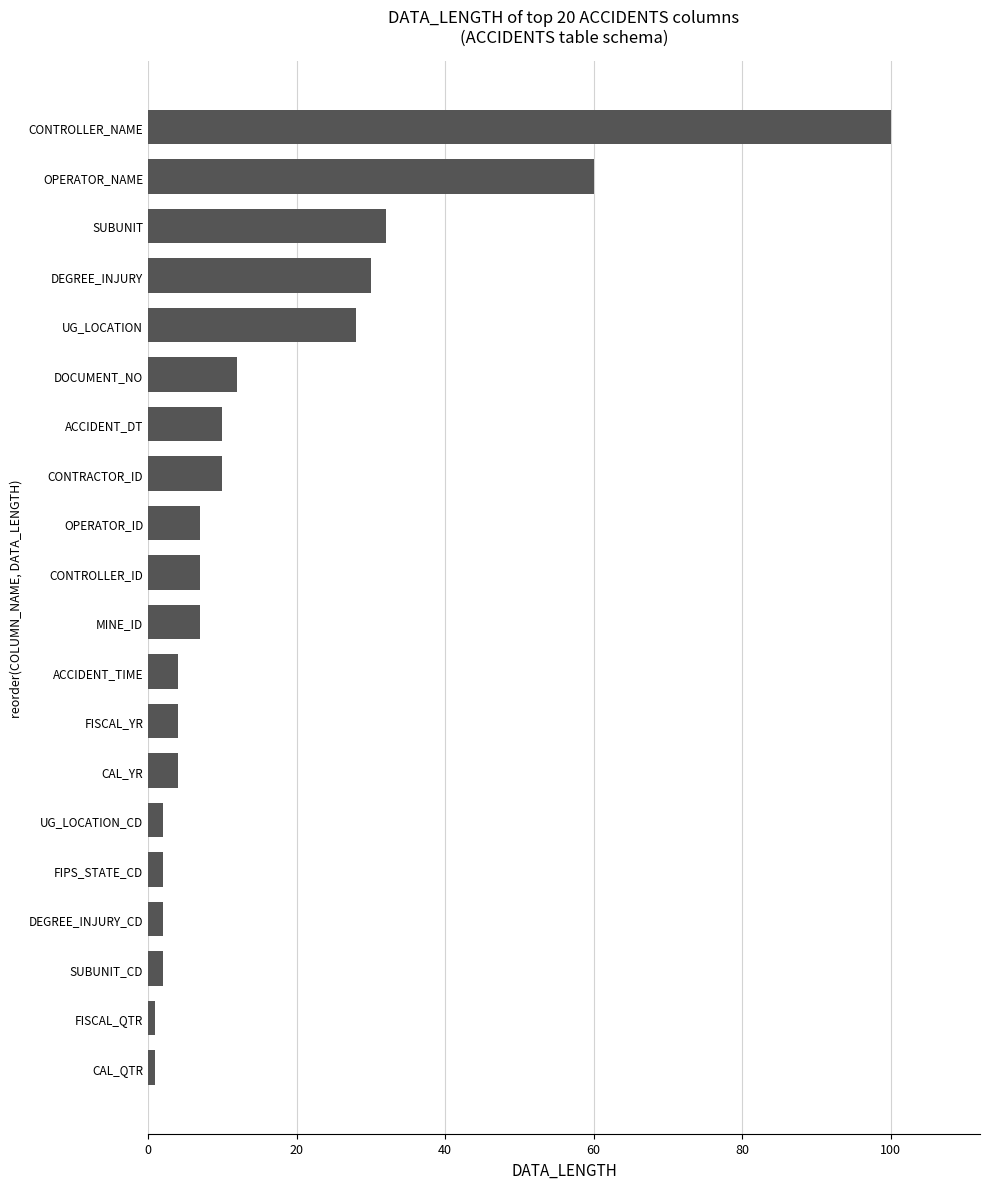

How many bars are there in total?

20